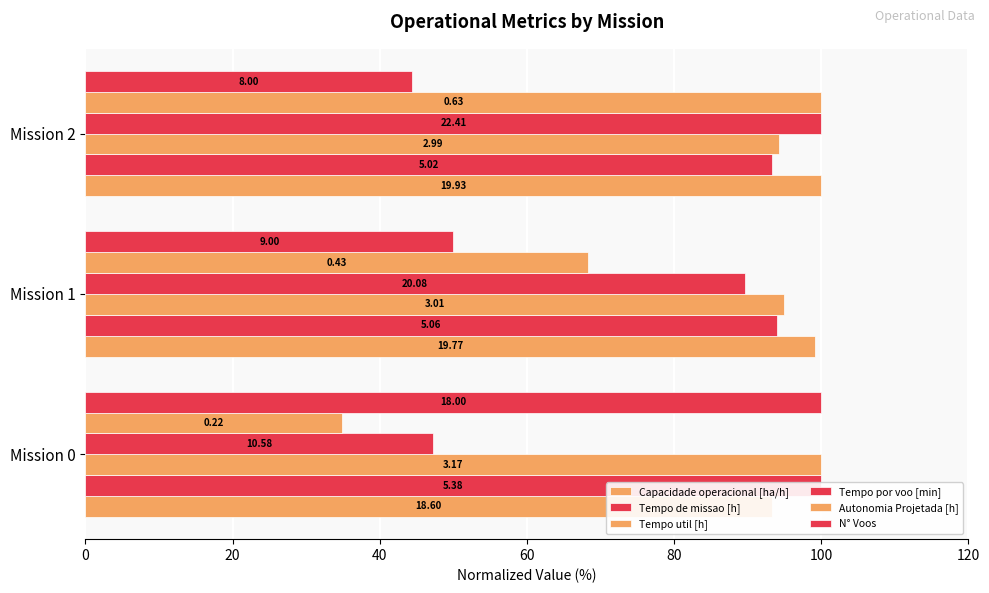

Reading right to left, extract all data points from this chart.

Capacidade operacional [ha/h]: 100.0	99.2	93.3
Tempo de missao [h]: 93.3	94.1	100.0
Tempo util [h]: 94.3	95.0	100.0
Tempo por voo [min]: 100.0	89.6	47.2
Autonomia Projetada [h]: 100.0	68.3	34.9
N° Voos: 44.4	50.0	100.0